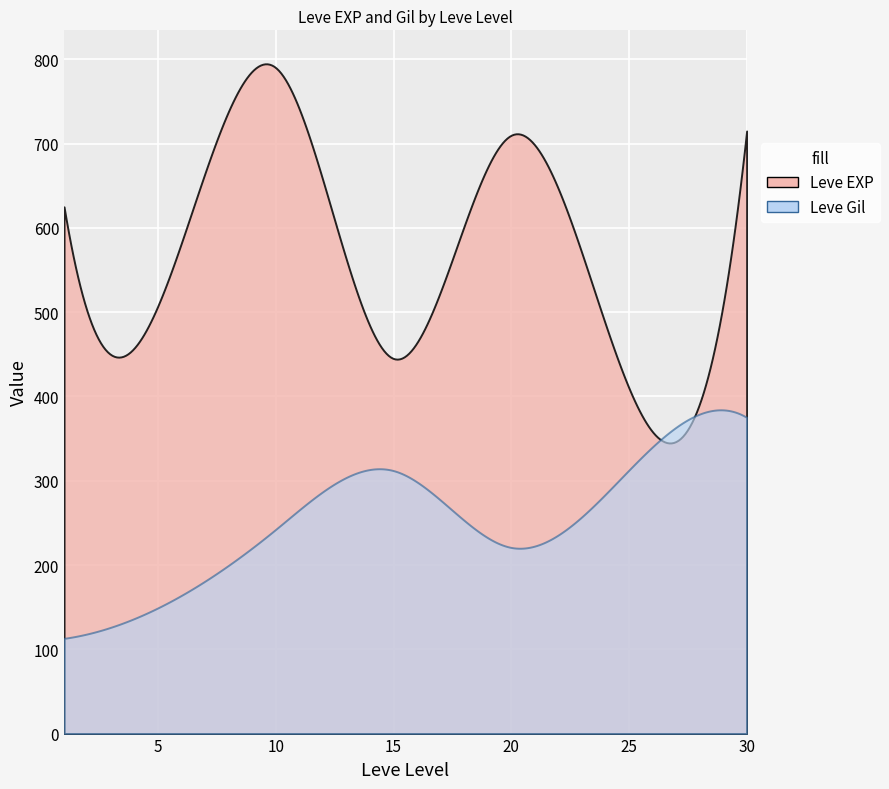

Which series has the largest total across all categories?

Leve EXP